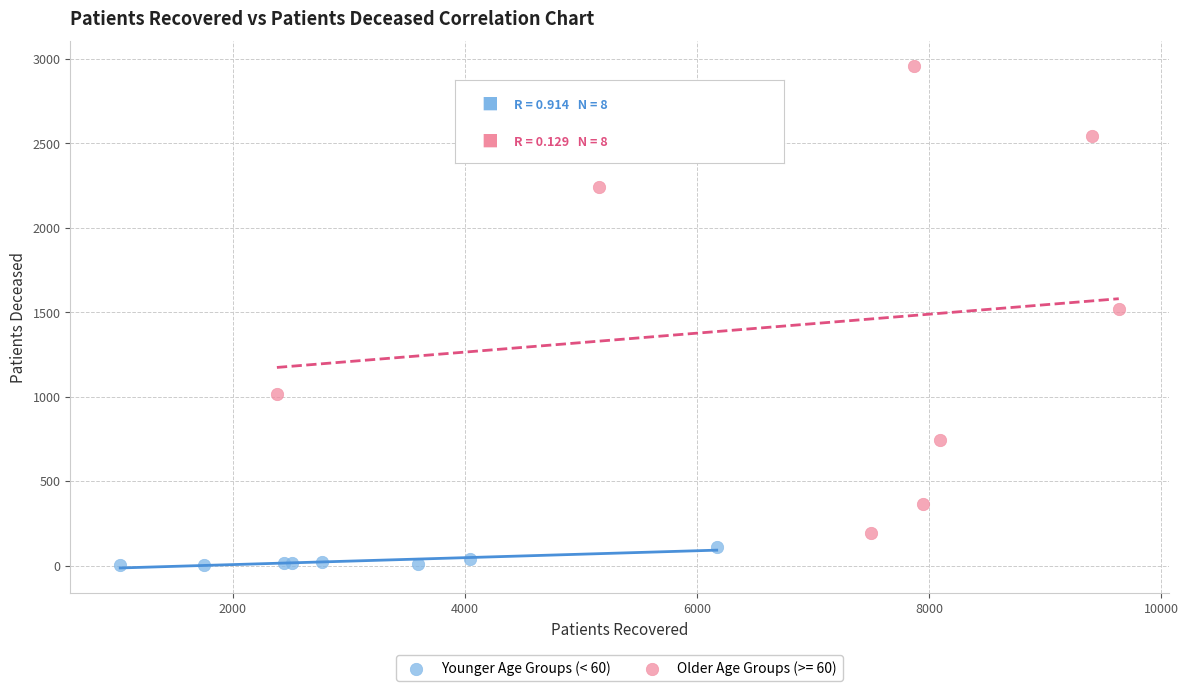

Which series contains the highest Y value?

Older Age Groups (>= 60)